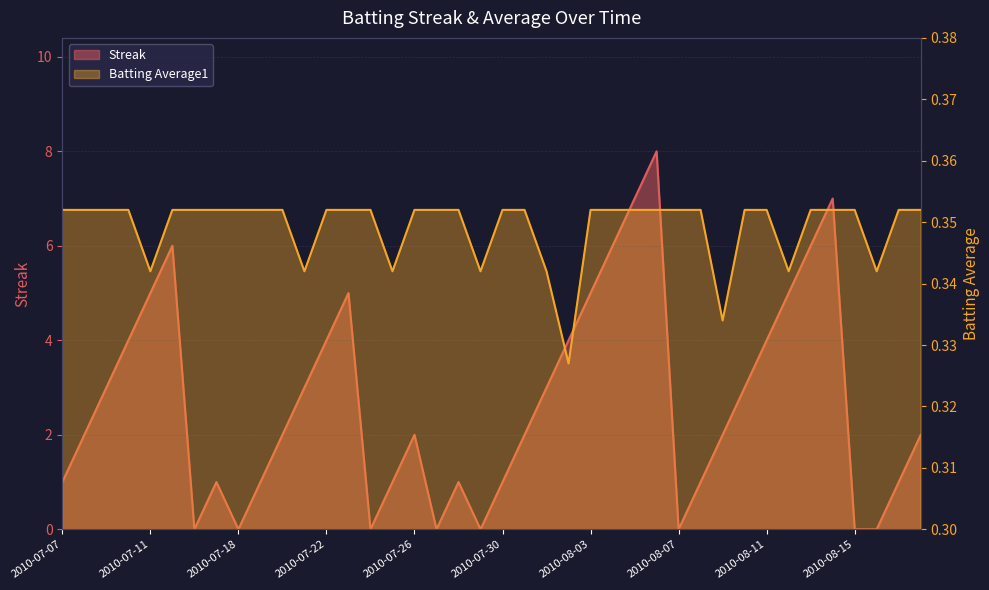

How many lines are shown in the chart?

2